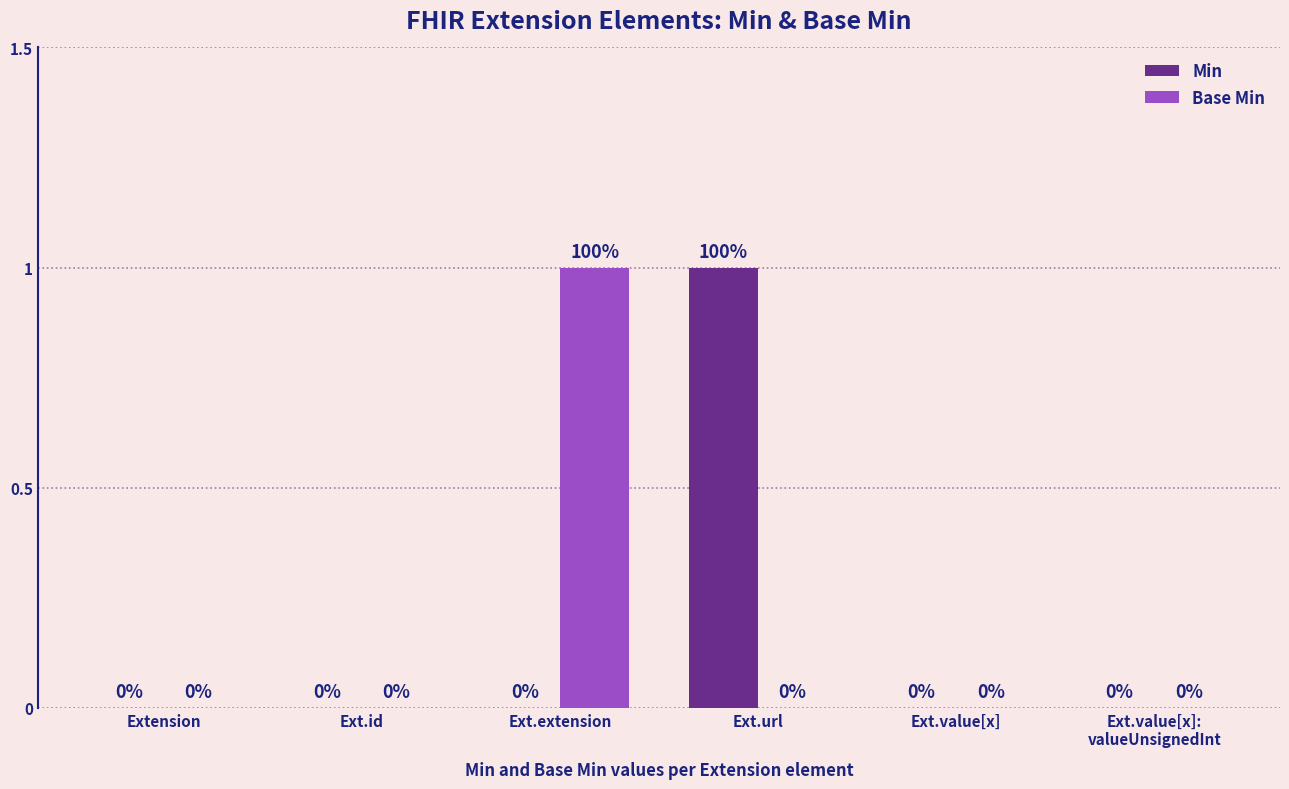

Which series changed the most between Extension and Ext.extension?

Base Min